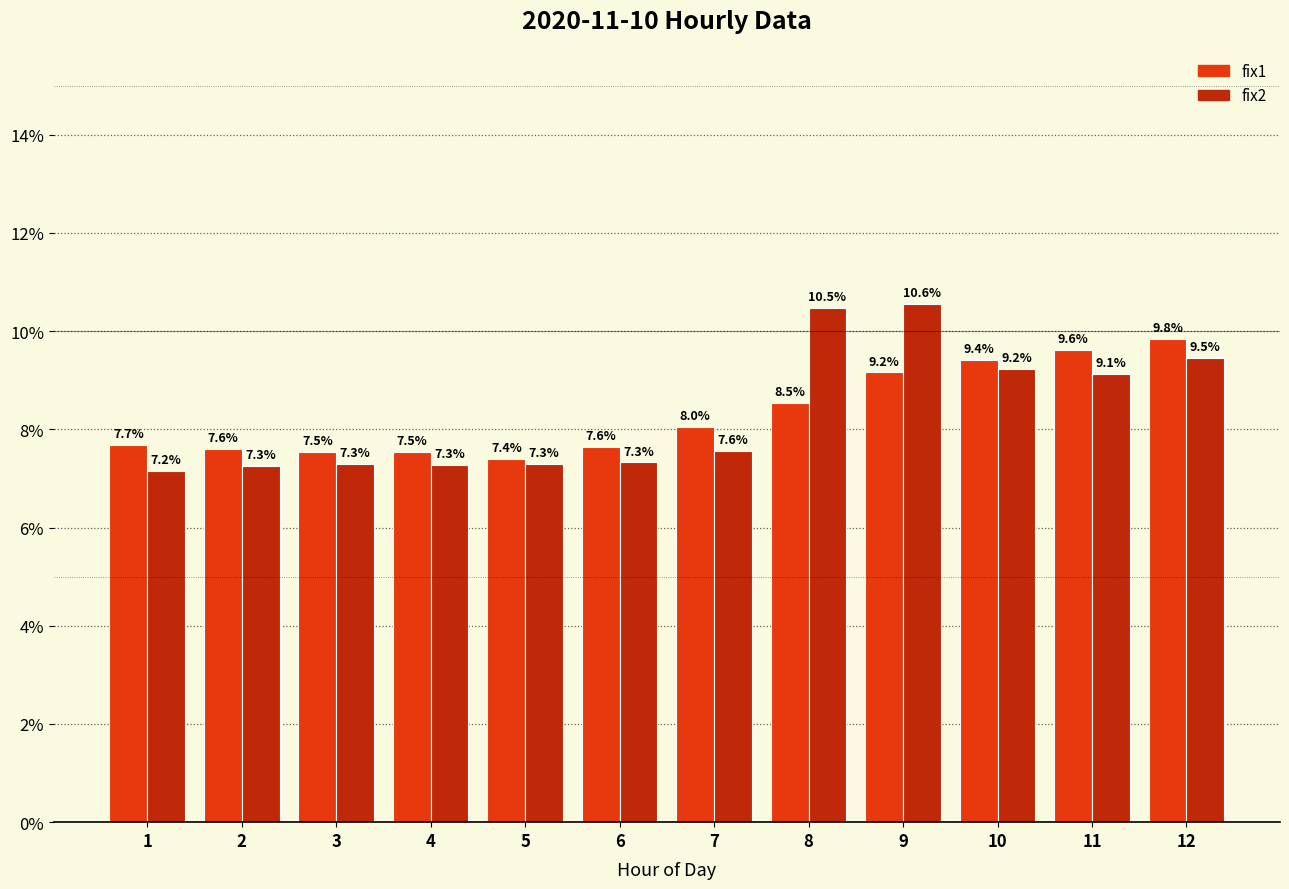

Reading left to right, what are all the values shown in this chart?

fix1: 7.7	7.6	7.5	7.5	7.4	7.6	8.0	8.5	9.2	9.4	9.6	9.8
fix2: 7.2	7.3	7.3	7.3	7.3	7.3	7.6	10.5	10.6	9.2	9.1	9.5